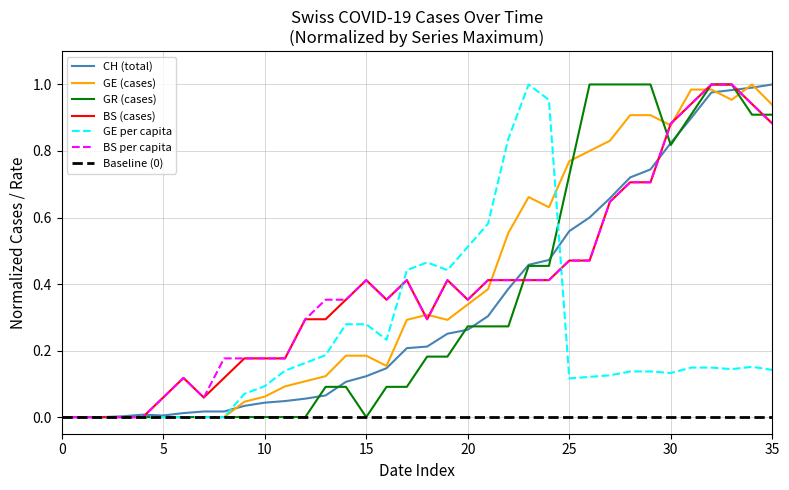

What is the difference between the highest and lowest values at 8?

0.2